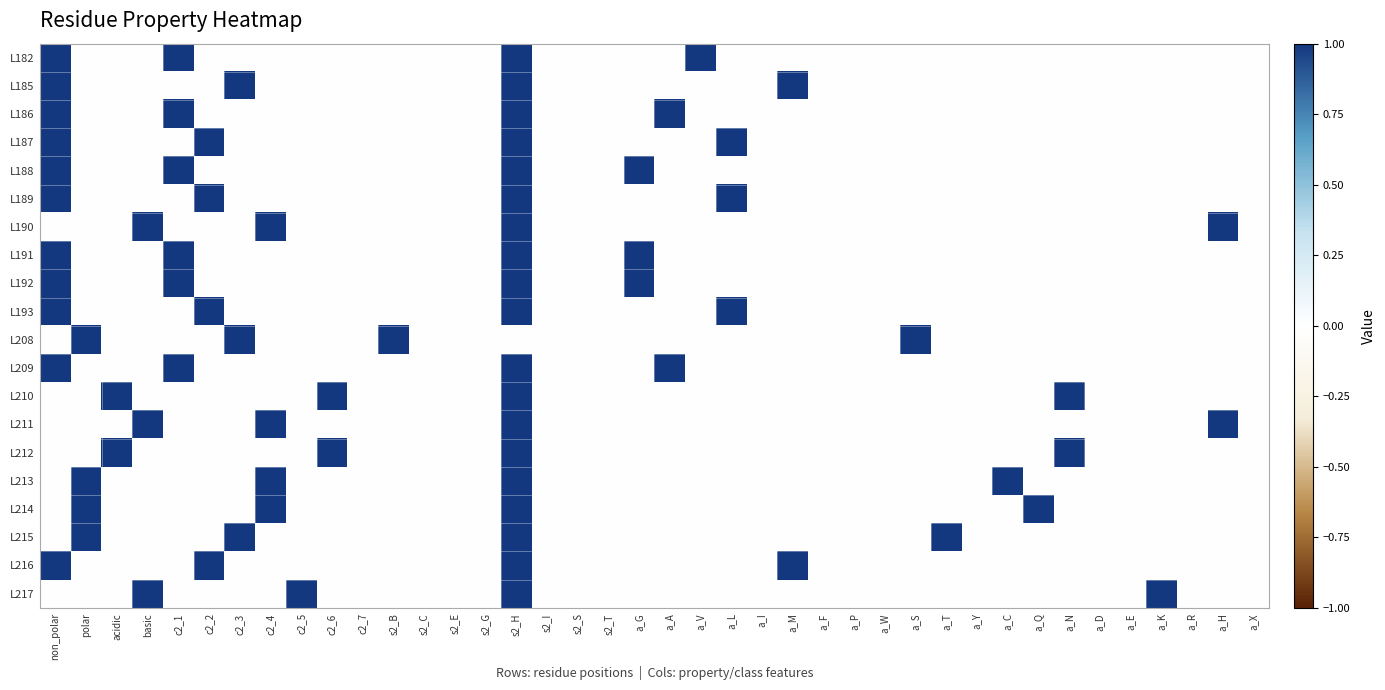

Count the number of categories in the chart.

40